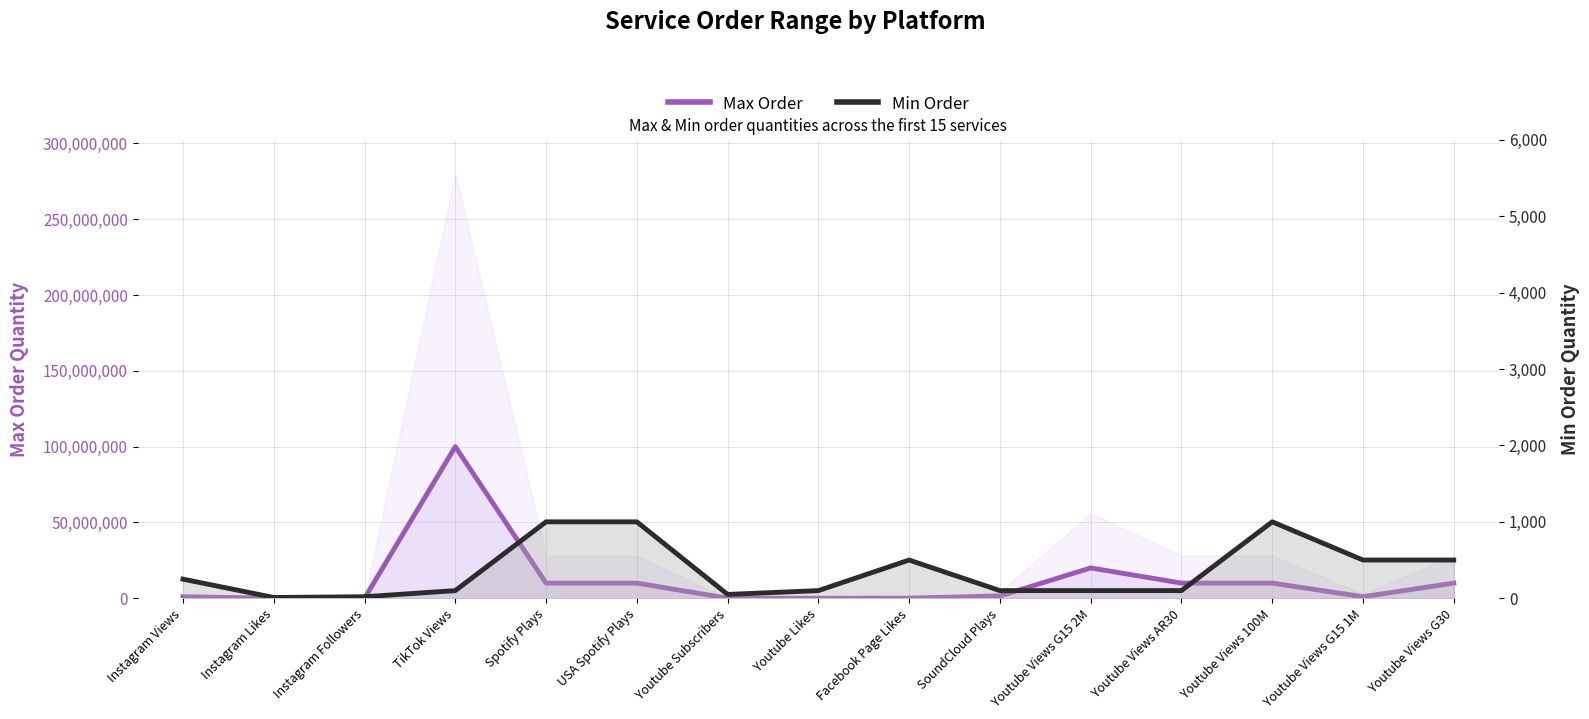

True or false: Min Order has a value of 35 at TikTok Views.

False